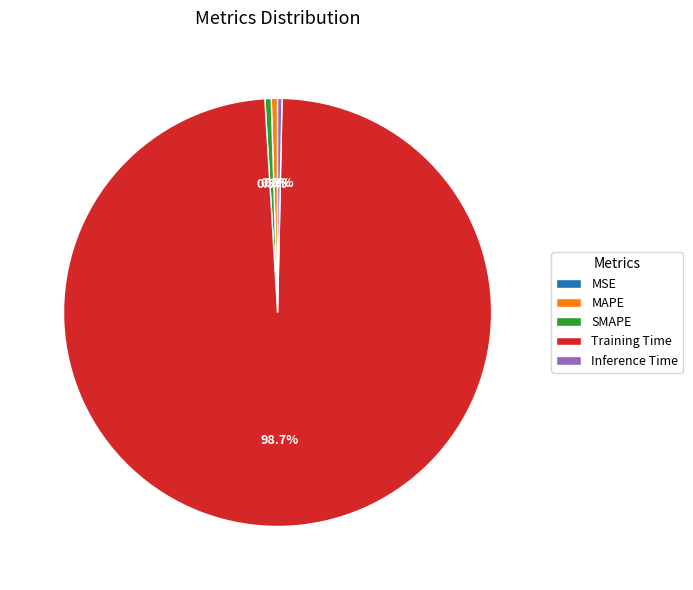

What percentage do SMAPE and Training Time together represent?

99.2%